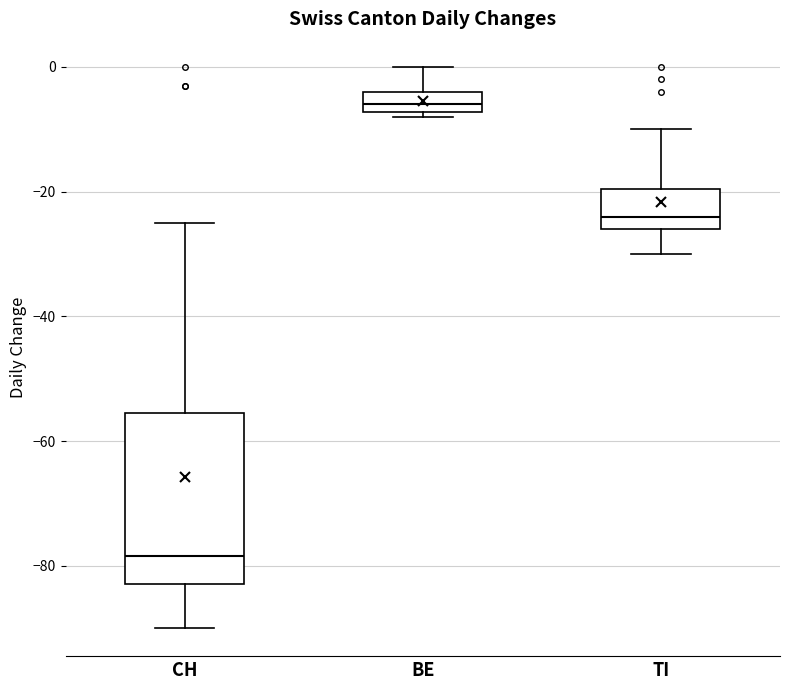

Reading left to right, read every box against the y-axis: the position of its median line, the range the box covers, and the ends of its whiskers. The values are not printed on the chart, so give them approximately, as read against the axis.

CH: median -78, box -82 to -56, whiskers -90 to -24
BE: median -6, box -8 to -4, whiskers -8 (just below the box's lower edge) to 0
TI: median -24, box -26 to -20, whiskers -30 to -10